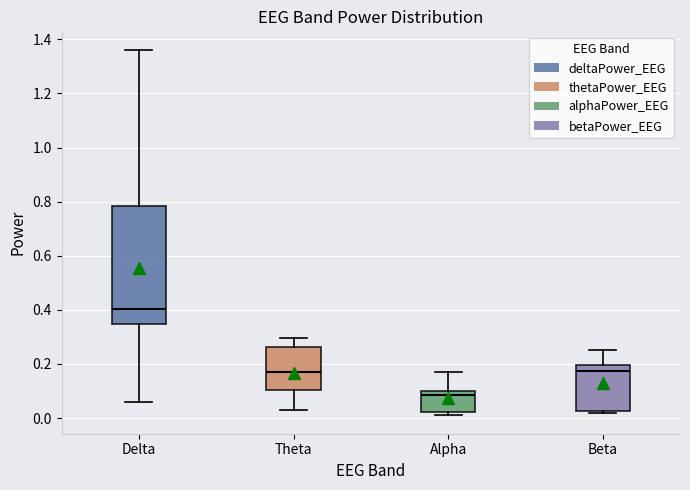

Reading left to right, read every box against the y-axis: the position of its median line, the range the box covers, and the ends of its whiskers. The values are not printed on the chart, so give them approximately, as read against the axis.

Delta: median 0.40, box 0.34 to 0.78, whiskers 0.06 to 1.36
Theta: median 0.18, box 0.10 to 0.26, whiskers 0.04 to 0.30
Alpha: median 0.08, box 0.02 to 0.10, whiskers 0.00 to 0.18
Beta: median 0.18, box 0.02 to 0.20, whiskers 0.02 (just below the box's lower edge) to 0.26